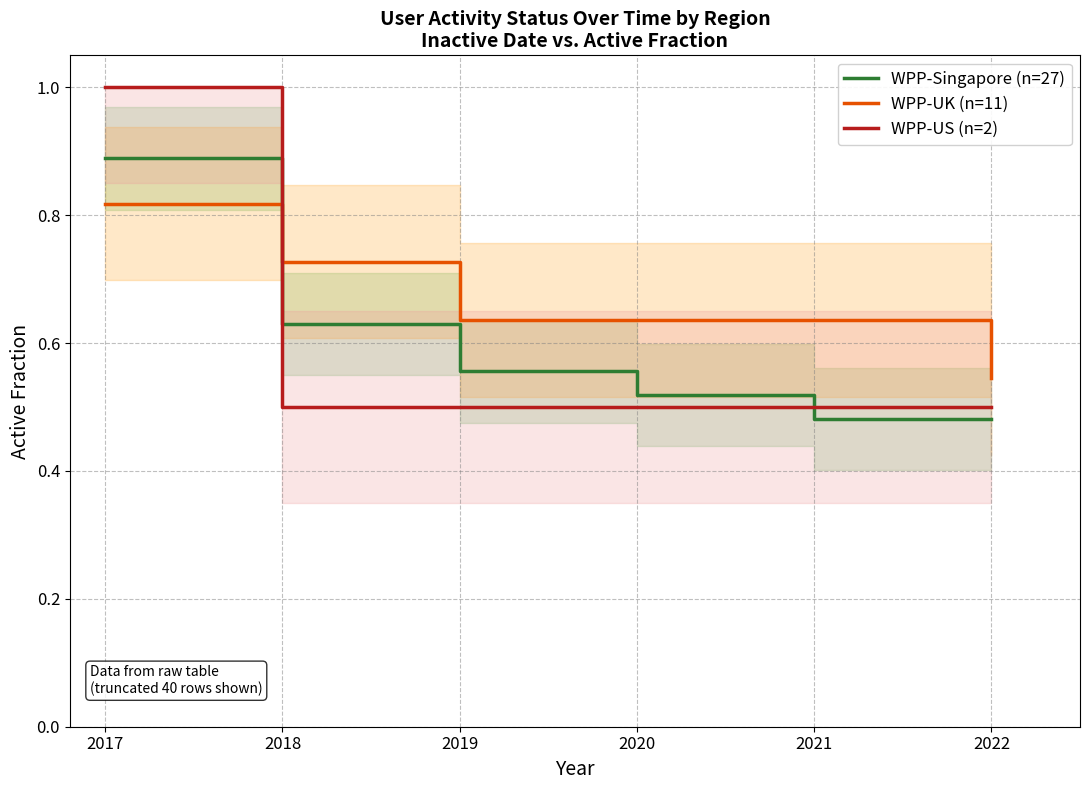

The WPP-UK (n=11) series shows 0.4 at 2021. True or false?

False